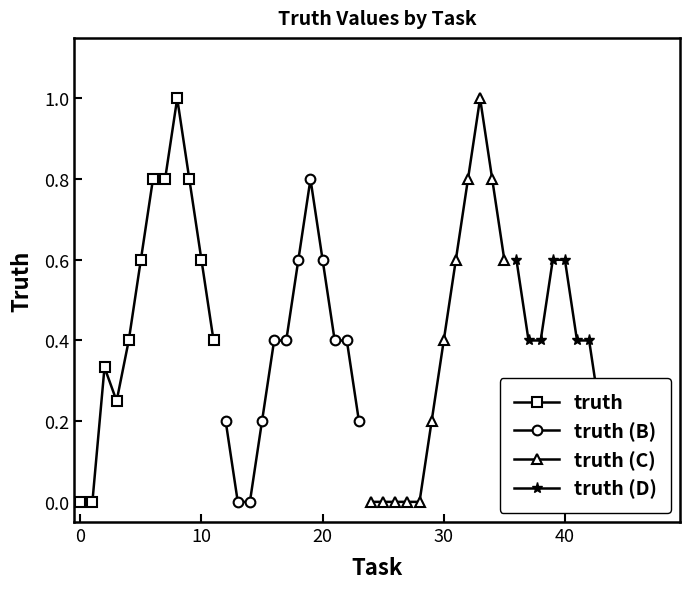

List the series in order of their peak value, lowest first.

truth (D), truth (B), truth, truth (C)